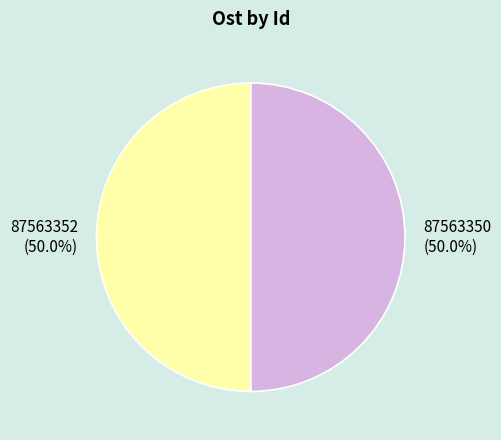

What portion of the pie excludes 87563352 (50.0%)?

50.0%